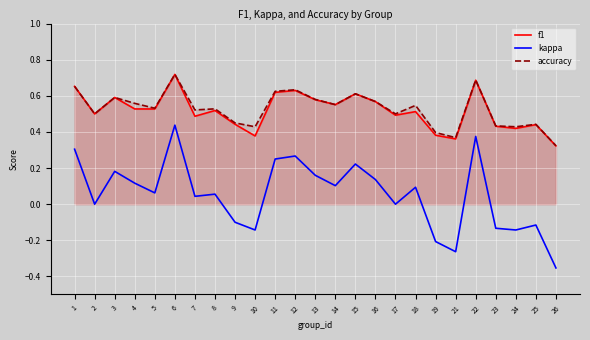

At 18, list the series in order from smallest to largest.

kappa, f1, accuracy